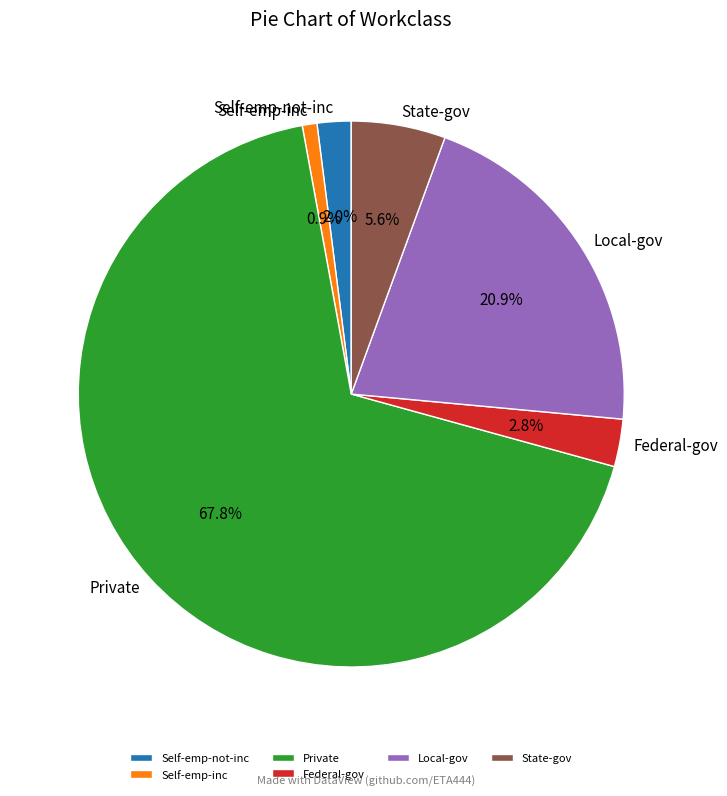

Which category has the biggest portion of the pie?

Private